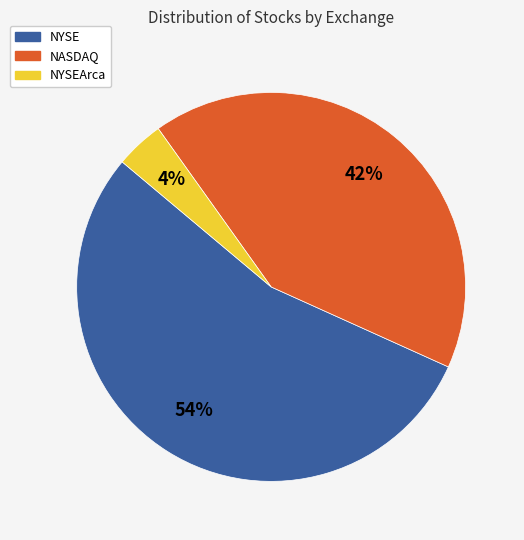

How many segments does this pie chart have?

3